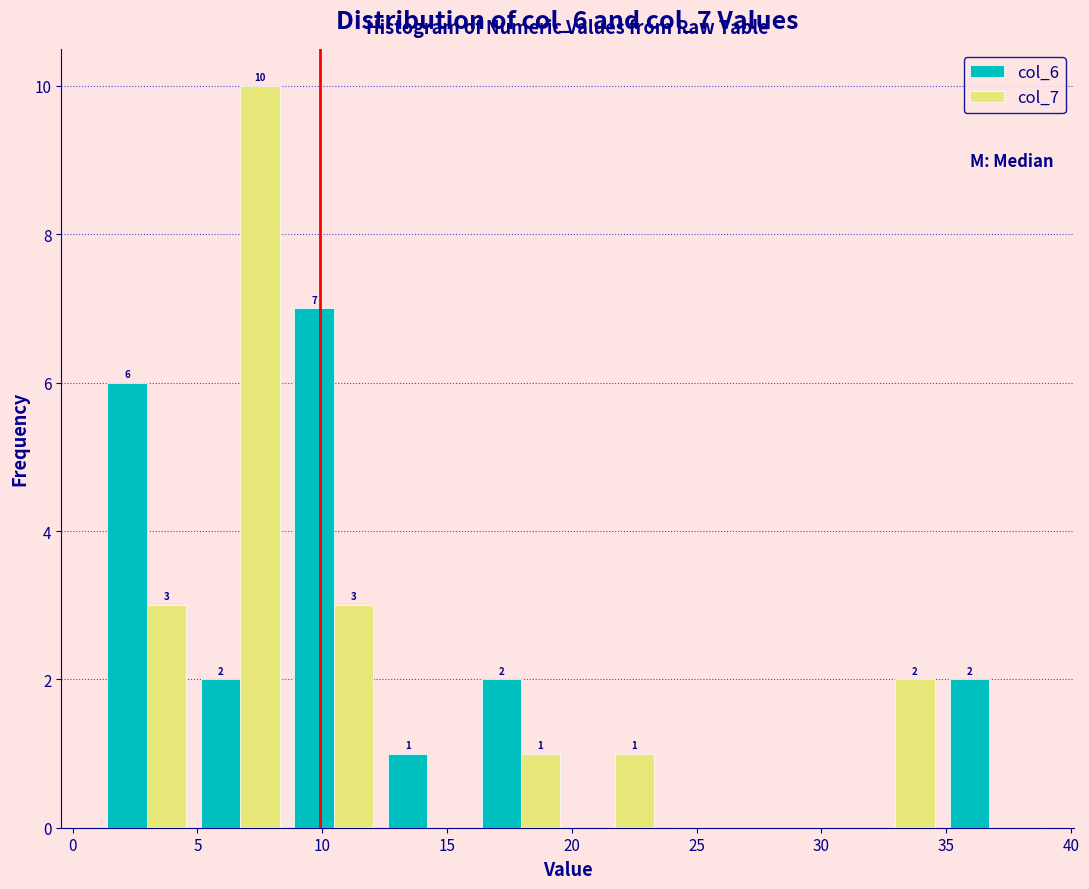

In the col_6 series, which range on the x-axis has the tallest bar?

8.5 to 12.5